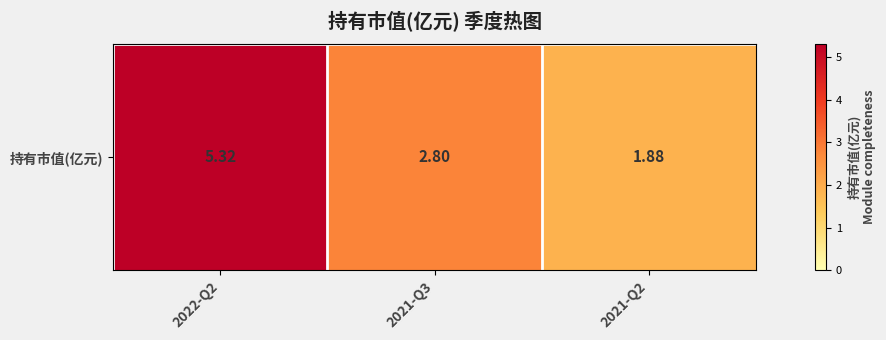

What is the minimum value shown in the chart?

1.9